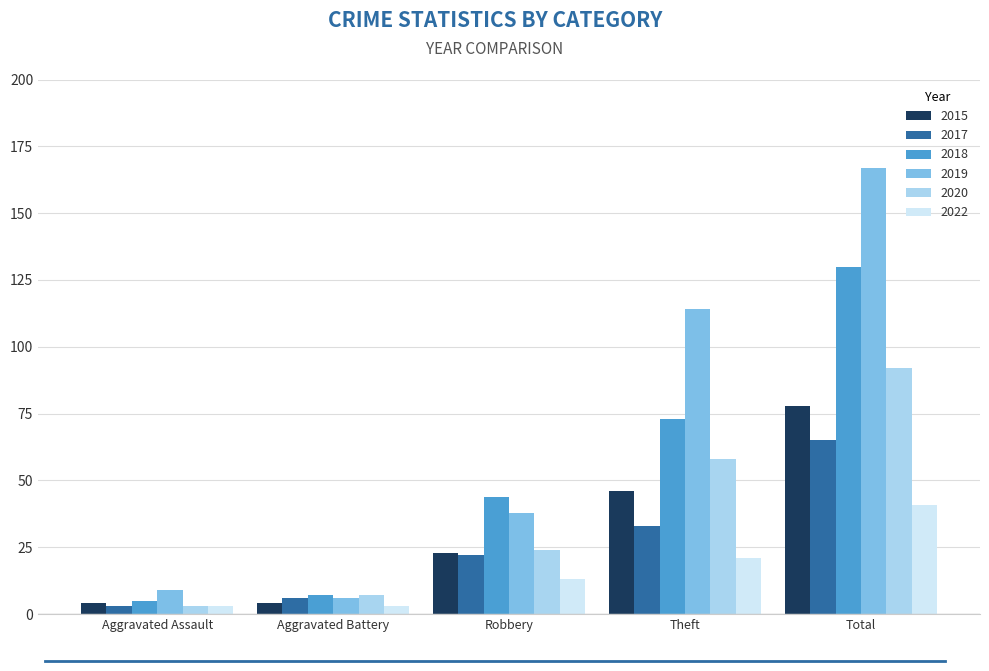

What is the approximate value of 2019 at Aggravated Assault?

9